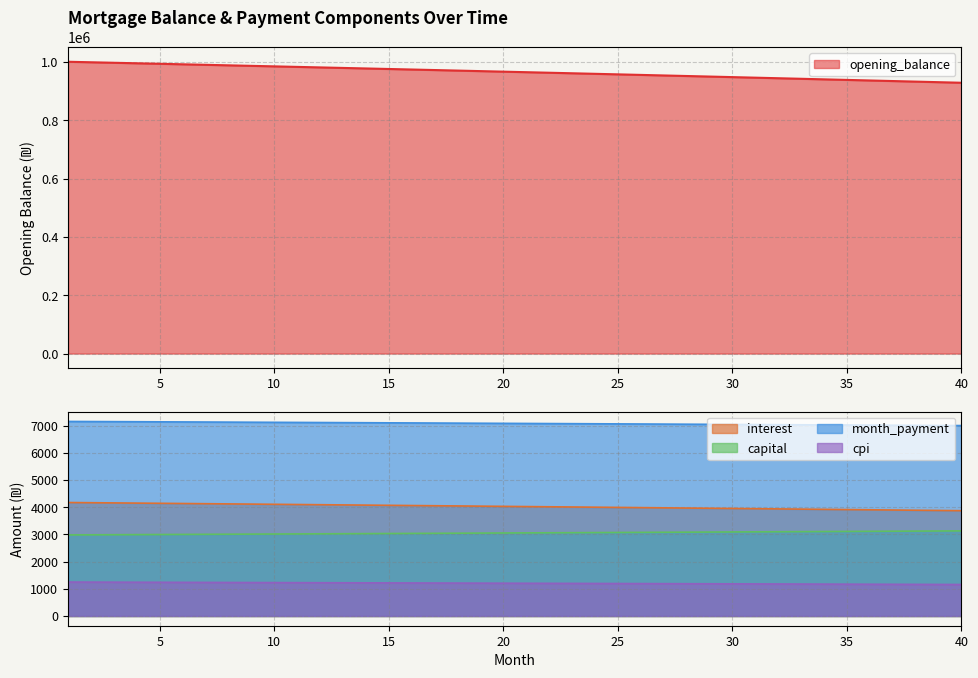

What is the difference between the capital values at 24 and 29?

19.2